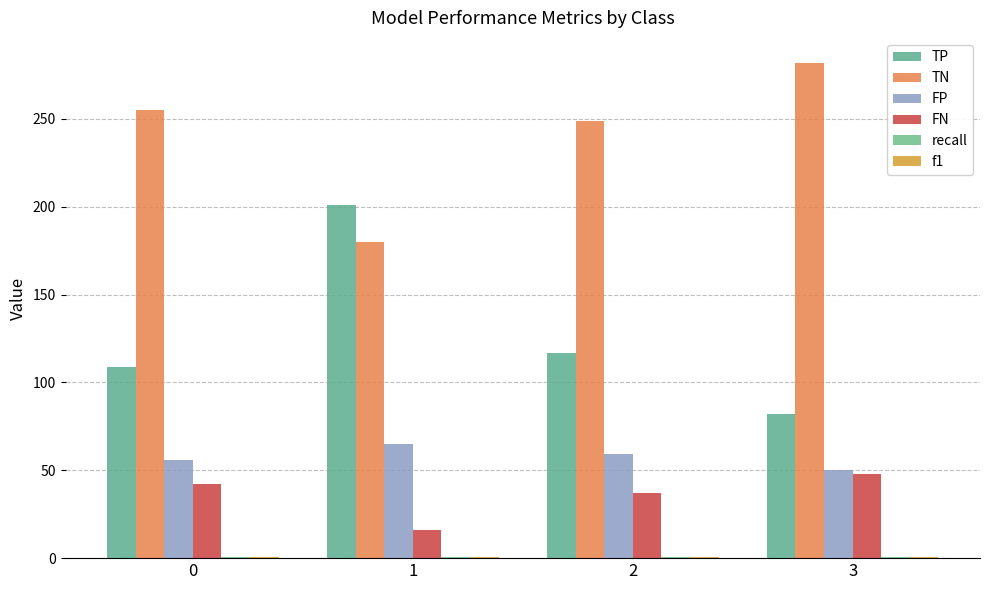

What is the sum of the TN values at 3 and 0?

537.0